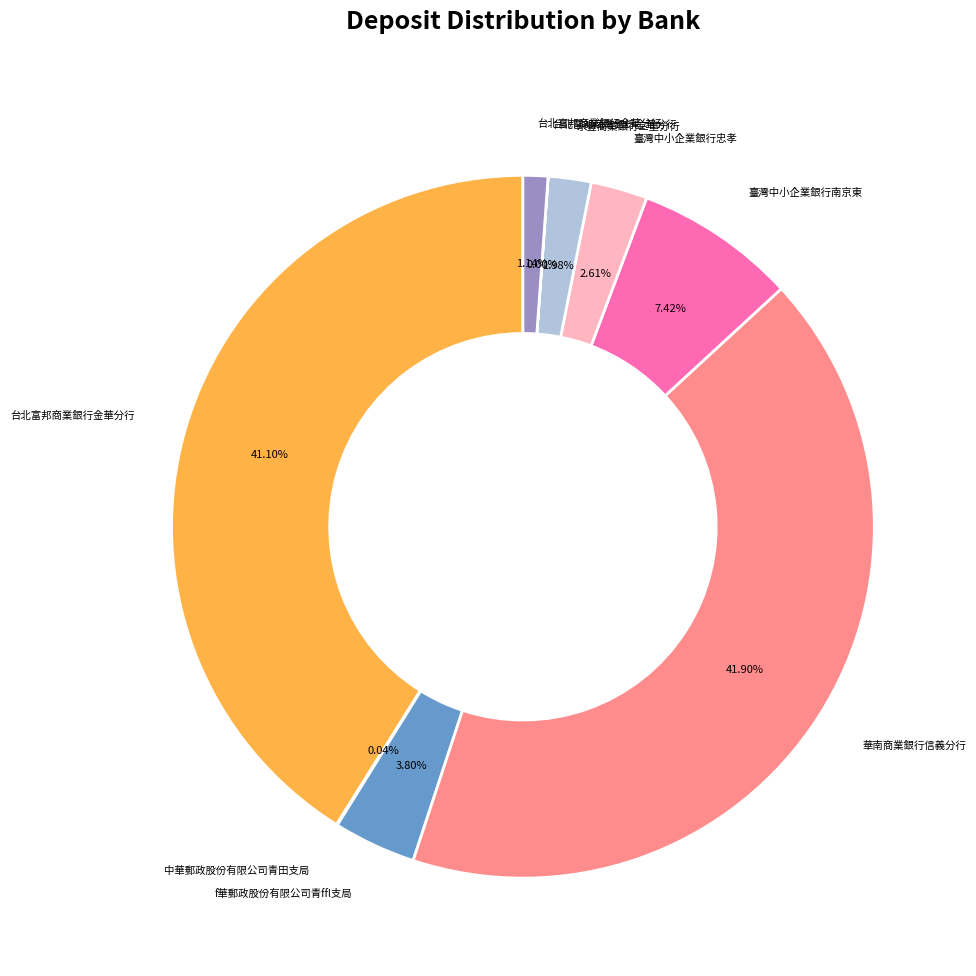

To the nearest percent, what is the difference between the largest and smallest slice percentages?

42%